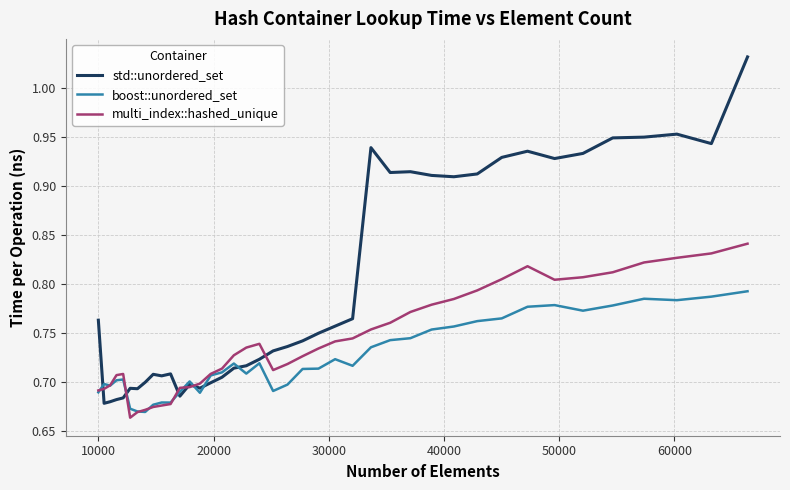

Which series has the largest range (max minus min)?

std::unordered_set